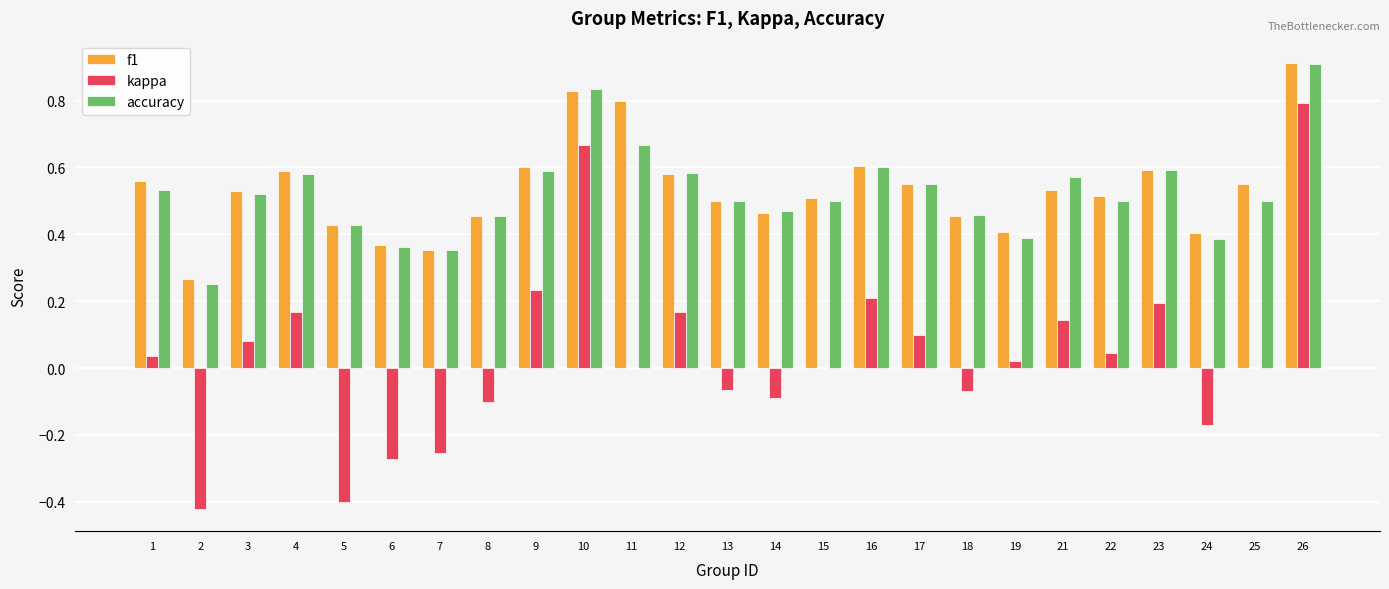

Are the bars grouped side by side (vs. stacked)?

Yes